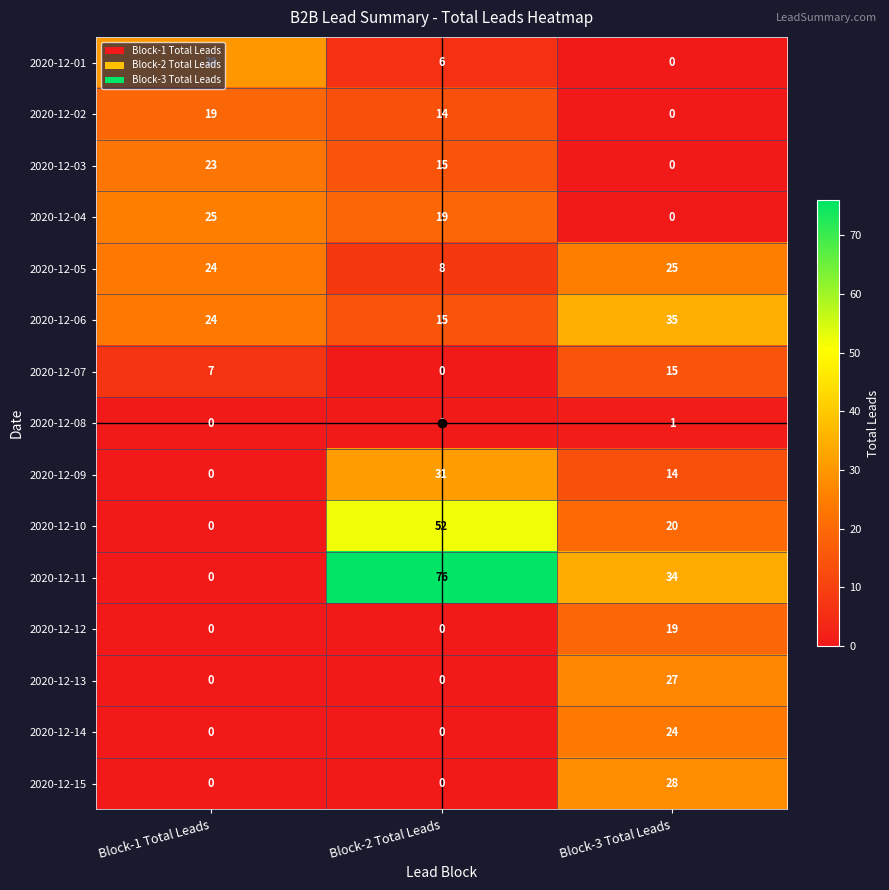

At which category does the chart reach its peak across all series?

Block-2 Total Leads